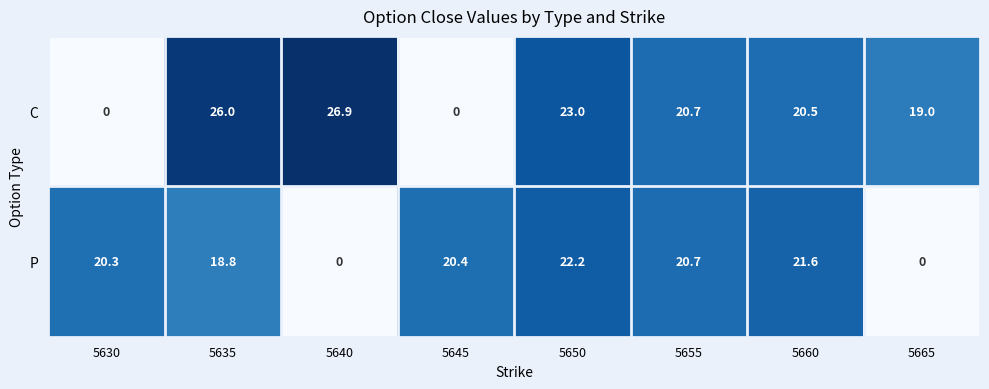

What is the difference between the C values at 5665 and 5650?

4.0